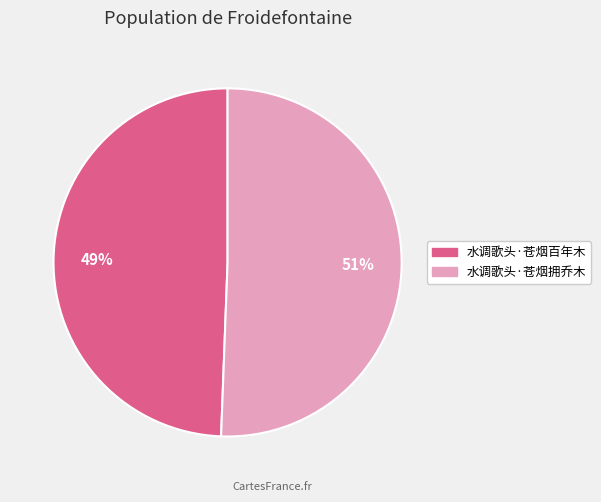

Is 水调歌头·苍烟百年木 the majority of the pie?

No